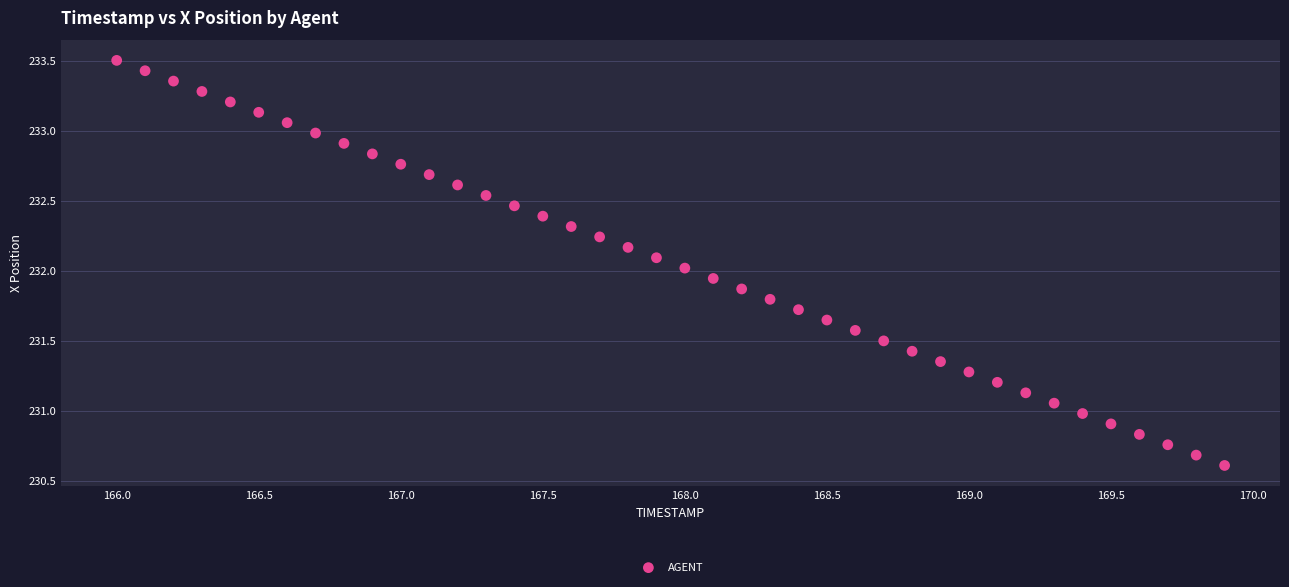

What is the range of X values (max minus min)?

3.9